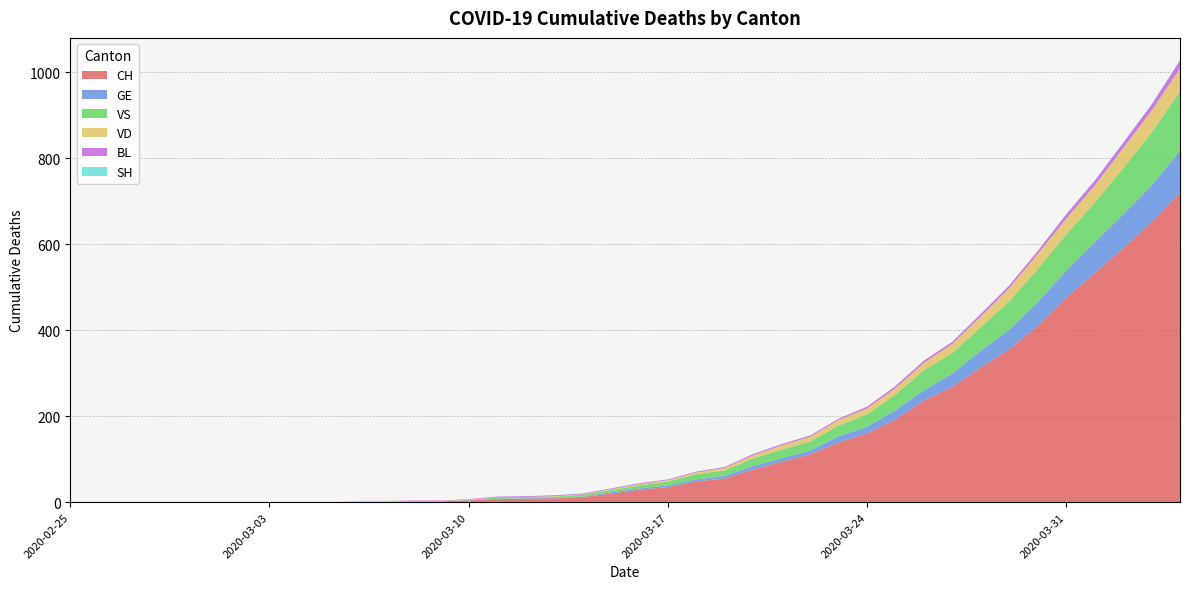

Reading left to right, list all the values displayed in this chart.

CH: 2020-02-25=0	2020-02-26=0	2020-02-27=0	2020-02-28=0	2020-02-29=0	2020-03-01=0	2020-03-02=0	2020-03-03=0	2020-03-04=0	2020-03-05=0	2020-03-06=1	2020-03-07=1	2020-03-08=2	2020-03-09=2	2020-03-10=4	2020-03-11=7	2020-03-12=8	2020-03-13=9	2020-03-14=12	2020-03-15=20	2020-03-16=29	2020-03-17=35	2020-03-18=48	2020-03-19=55	2020-03-20=76	2020-03-21=94	2020-03-22=111	2020-03-23=139	2020-03-24=160	2020-03-25=192	2020-03-26=236	2020-03-27=268	2020-03-28=313	2020-03-29=355	2020-03-30=410	2020-03-31=475	2020-04-01=533	2020-04-02=590	2020-04-03=651	2020-04-04=719
GE: 2020-02-25=0	2020-02-26=0	2020-02-27=0	2020-02-28=0	2020-02-29=0	2020-03-01=0	2020-03-02=0	2020-03-03=0	2020-03-04=0	2020-03-05=0	2020-03-06=0	2020-03-07=0	2020-03-08=0	2020-03-09=0	2020-03-10=1	2020-03-11=1	2020-03-12=1	2020-03-13=1	2020-03-14=1	2020-03-15=3	2020-03-16=3	2020-03-17=4	2020-03-18=5	2020-03-19=6	2020-03-20=8	2020-03-21=8	2020-03-22=9	2020-03-23=14	2020-03-24=15	2020-03-25=22	2020-03-26=24	2020-03-27=31	2020-03-28=39	2020-03-29=46	2020-03-30=55	2020-03-31=63	2020-04-01=71	2020-04-02=79	2020-04-03=85	2020-04-04=98
VS: 2020-02-25=0	2020-02-26=0	2020-02-27=0	2020-02-28=0	2020-02-29=0	2020-03-01=0	2020-03-02=0	2020-03-03=0	2020-03-04=0	2020-03-05=0	2020-03-06=0	2020-03-07=0	2020-03-08=0	2020-03-09=0	2020-03-10=0	2020-03-11=3	2020-03-12=3	2020-03-13=3	2020-03-14=4	2020-03-15=5	2020-03-16=7	2020-03-17=9	2020-03-18=12	2020-03-19=13	2020-03-20=18	2020-03-21=20	2020-03-22=21	2020-03-23=25	2020-03-24=29	2020-03-25=36	2020-03-26=47	2020-03-27=48	2020-03-28=55	2020-03-29=66	2020-03-30=77	2020-03-31=84	2020-04-01=92	2020-04-02=107	2020-04-03=123	2020-04-04=138
VD: 2020-02-25=0	2020-02-26=0	2020-02-27=0	2020-02-28=0	2020-02-29=0	2020-03-01=0	2020-03-02=0	2020-03-03=0	2020-03-04=0	2020-03-05=0	2020-03-06=1	2020-03-07=1	2020-03-08=1	2020-03-09=1	2020-03-10=1	2020-03-11=0	2020-03-12=0	2020-03-13=1	2020-03-14=1	2020-03-15=2	2020-03-16=3	2020-03-17=3	2020-03-18=4	2020-03-19=6	2020-03-20=7	2020-03-21=10	2020-03-22=11	2020-03-23=13	2020-03-24=14	2020-03-25=15	2020-03-26=17	2020-03-27=21	2020-03-28=25	2020-03-29=31	2020-03-30=35	2020-03-31=37	2020-04-01=40	2020-04-02=47	2020-04-03=51	2020-04-04=53
BL: 2020-02-25=0	2020-02-26=0	2020-02-27=0	2020-02-28=0	2020-02-29=0	2020-03-01=0	2020-03-02=0	2020-03-03=0	2020-03-04=0	2020-03-05=0	2020-03-06=0	2020-03-07=0	2020-03-08=1	2020-03-09=1	2020-03-10=1	2020-03-11=2	2020-03-12=2	2020-03-13=2	2020-03-14=2	2020-03-15=2	2020-03-16=2	2020-03-17=2	2020-03-18=2	2020-03-19=2	2020-03-20=3	2020-03-21=3	2020-03-22=3	2020-03-23=3	2020-03-24=4	2020-03-25=5	2020-03-26=5	2020-03-27=5	2020-03-28=6	2020-03-29=6	2020-03-30=7	2020-03-31=10	2020-04-01=11	2020-04-02=12	2020-04-03=14	2020-04-04=19
SH: 2020-02-25=0	2020-02-26=0	2020-02-27=0	2020-02-28=0	2020-02-29=0	2020-03-01=0	2020-03-02=0	2020-03-03=0	2020-03-04=0	2020-03-05=0	2020-03-06=0	2020-03-07=0	2020-03-08=0	2020-03-09=0	2020-03-10=0	2020-03-11=0	2020-03-12=0	2020-03-13=0	2020-03-14=0	2020-03-15=0	2020-03-16=0	2020-03-17=0	2020-03-18=0	2020-03-19=0	2020-03-20=0	2020-03-21=0	2020-03-22=0	2020-03-23=0	2020-03-24=0	2020-03-25=0	2020-03-26=0	2020-03-27=0	2020-03-28=0	2020-03-29=0	2020-03-30=0	2020-03-31=1	2020-04-01=1	2020-04-02=1	2020-04-03=1	2020-04-04=1